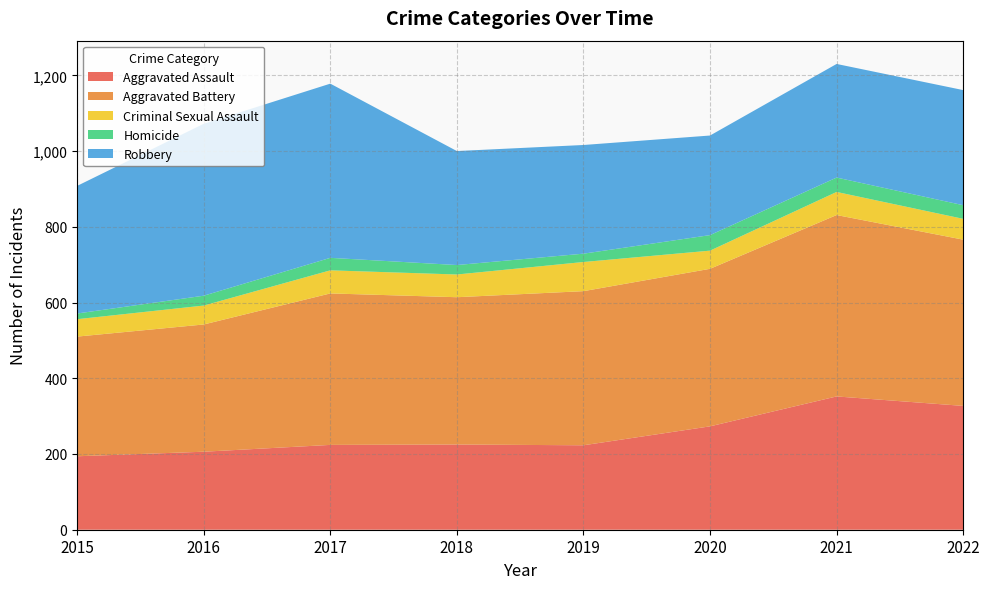

Reading right to left, transcribe all the data shown in this chart.

Aggravated Assault: 2022=327	2021=352	2020=273	2019=223	2018=225	2017=224	2016=206	2015=194
Aggravated Battery: 2022=439	2021=479	2020=416	2019=407	2018=389	2017=400	2016=336	2015=316
Criminal Sexual Assault: 2022=55	2021=61	2020=48	2019=77	2018=60	2017=61	2016=50	2015=46
Homicide: 2022=36	2021=38	2020=41	2019=22	2018=25	2017=33	2016=26	2015=15
Robbery: 2022=304	2021=300	2020=263	2019=287	2018=301	2017=460	2016=454	2015=337